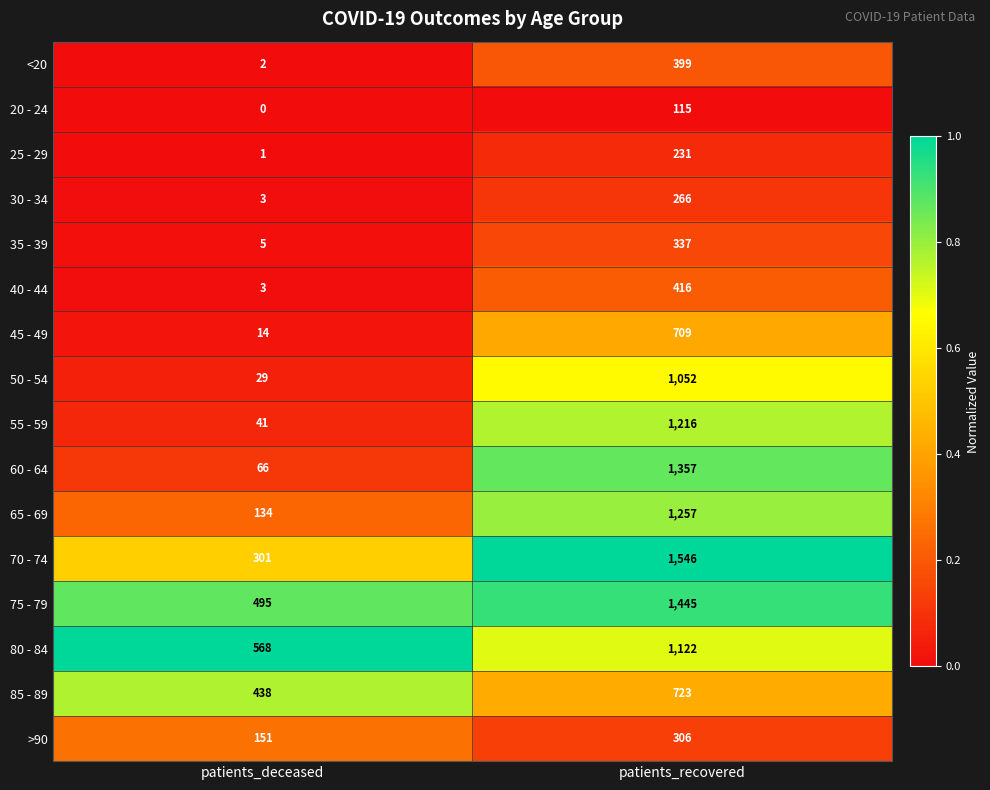

Between patients_deceased and patients_recovered, which series saw the biggest shift?

60 - 64